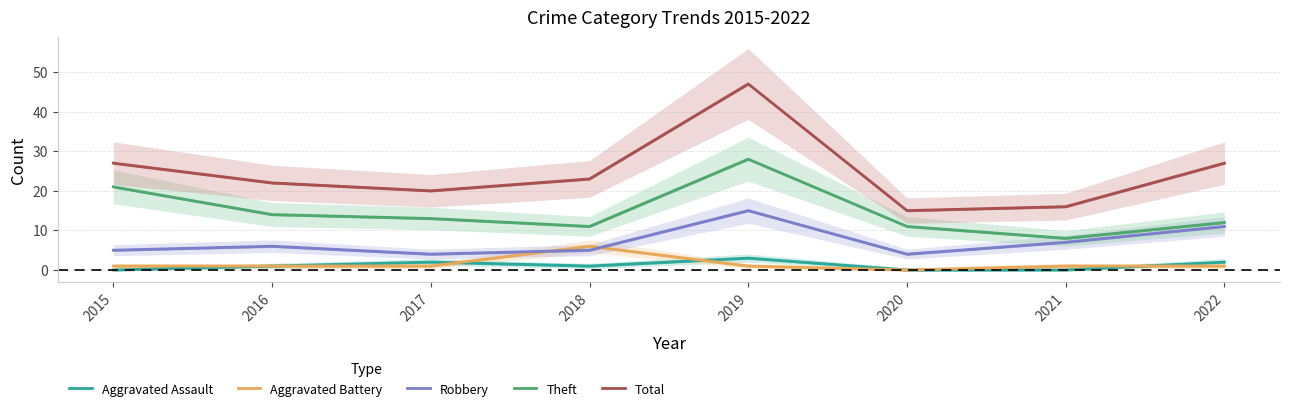

At which category does the chart reach its peak across all series?

2019